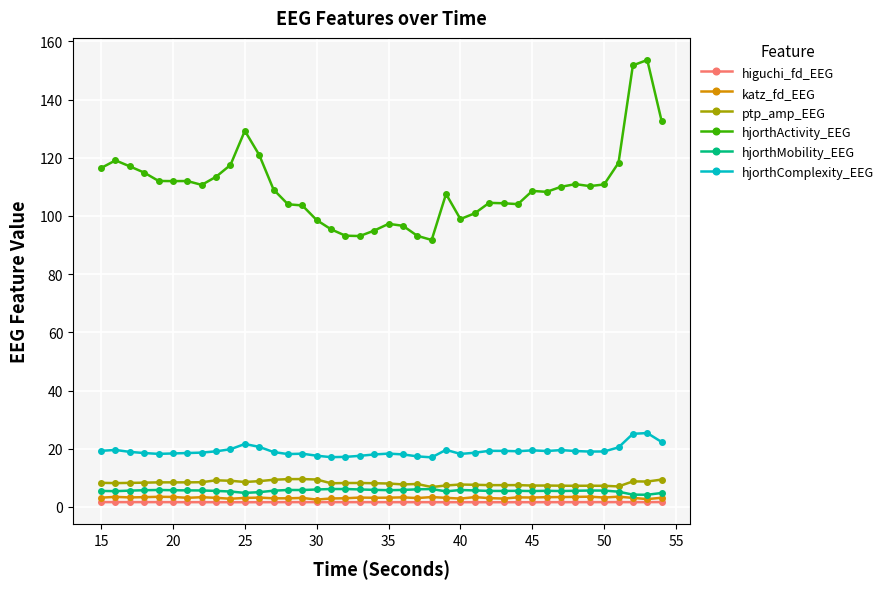

Which series has the largest total across all categories?

hjorthActivity_EEG